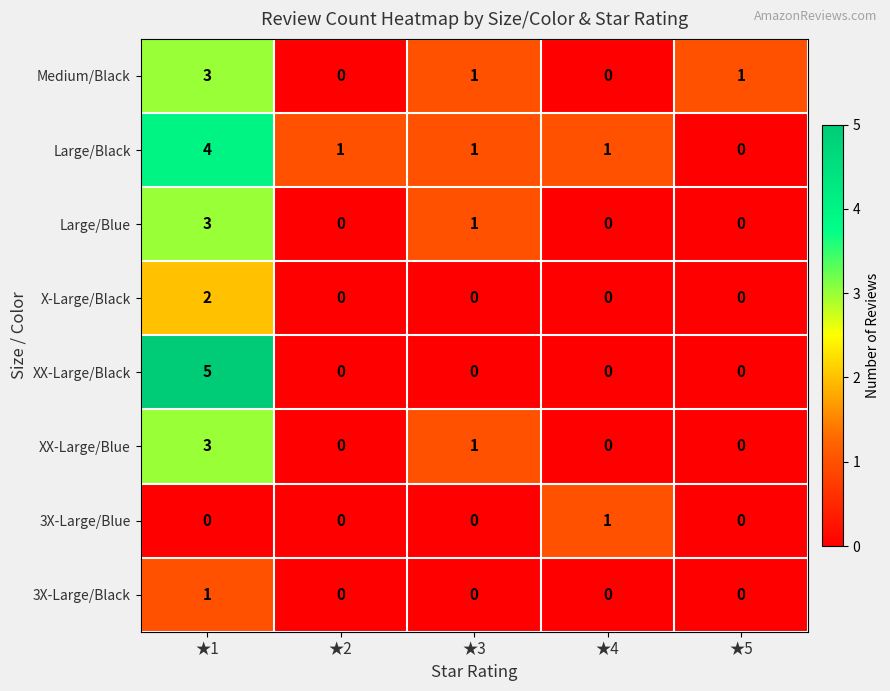

Count the Medium/Black values in the range 0 to 1.

4